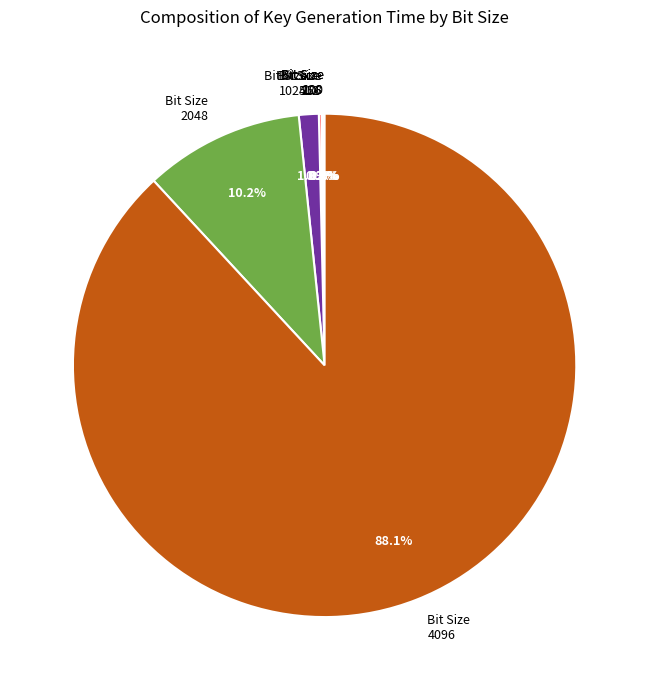

Between Bit Size 2048 and Bit Size 4096, which is larger?

Bit Size 4096